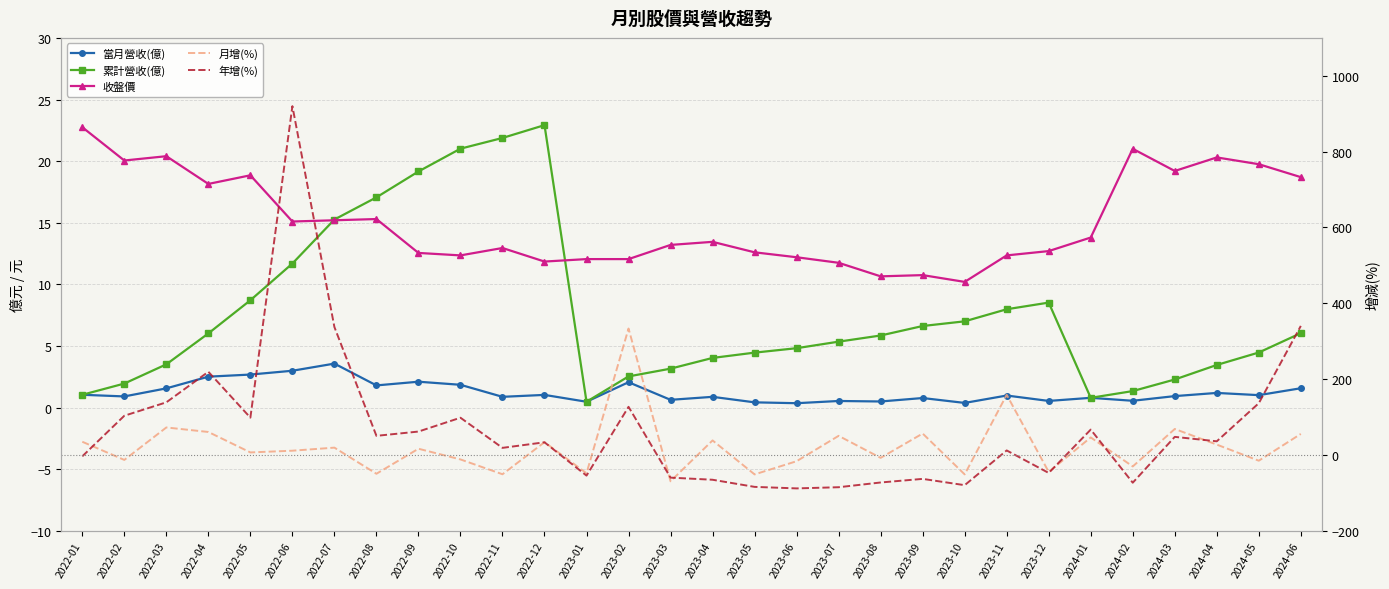

List the series in order of their peak value, highest first.

年增(%), 月增(%), 累計營收(億), 收盤價, 當月營收(億)